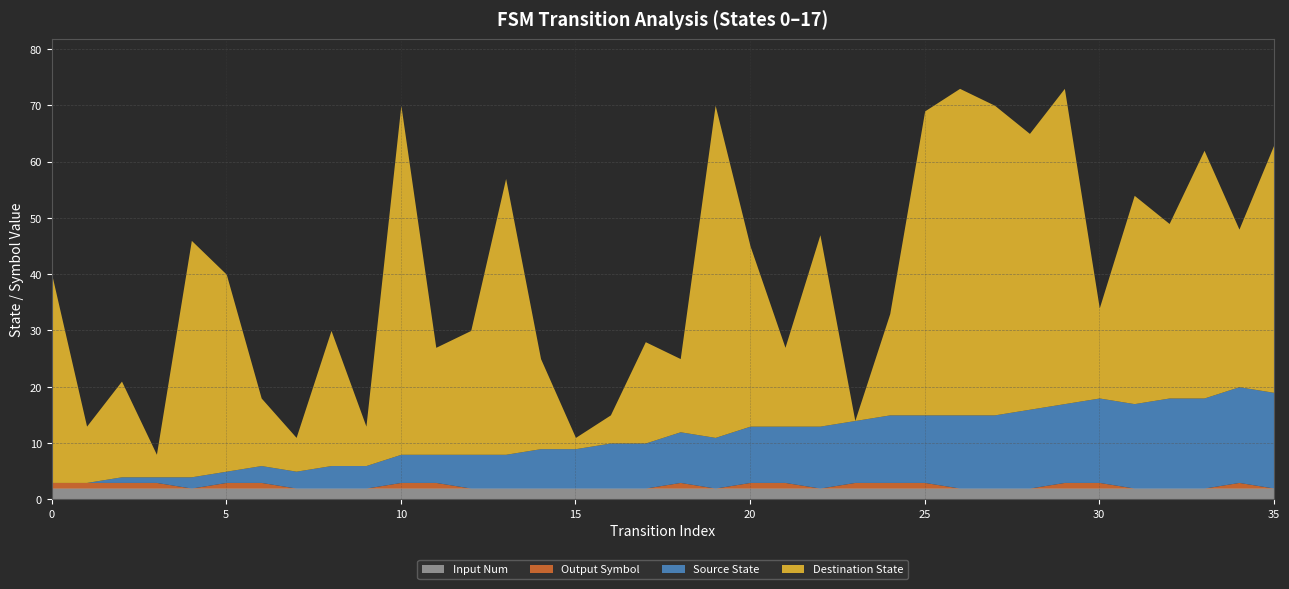

Read the destination_state value at 27, to the nearest 10.

60